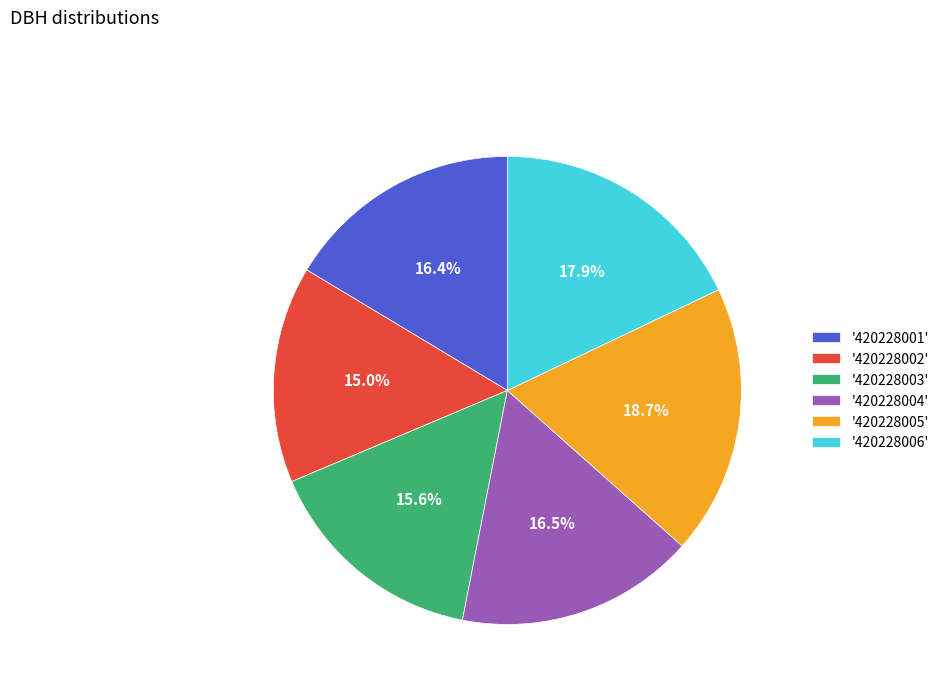

Approximately how many times larger is the value at '420228002' compared to '420228006'?

0.8